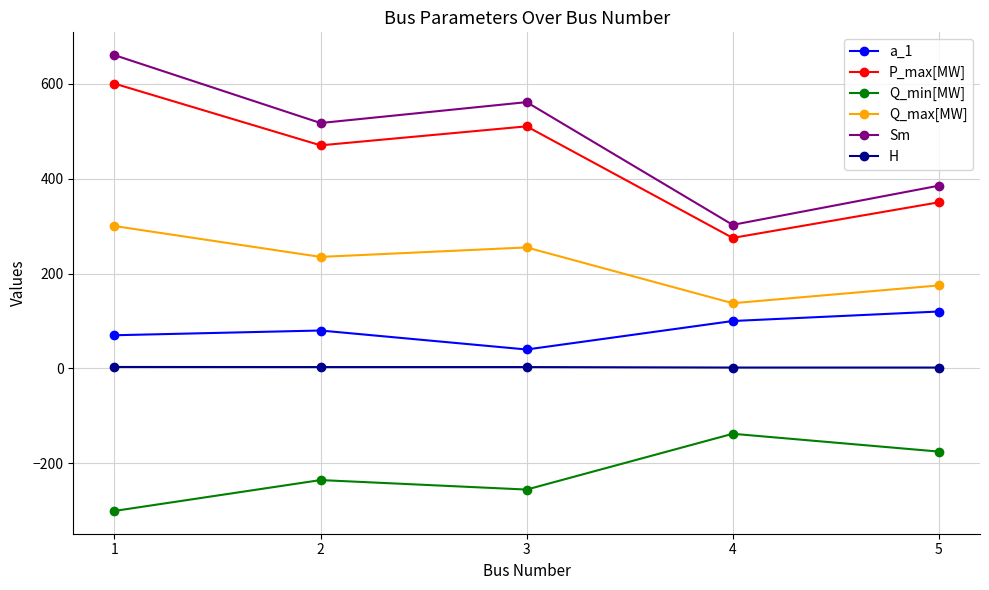

What is the sum of the H values at 4 and 5?

4.0